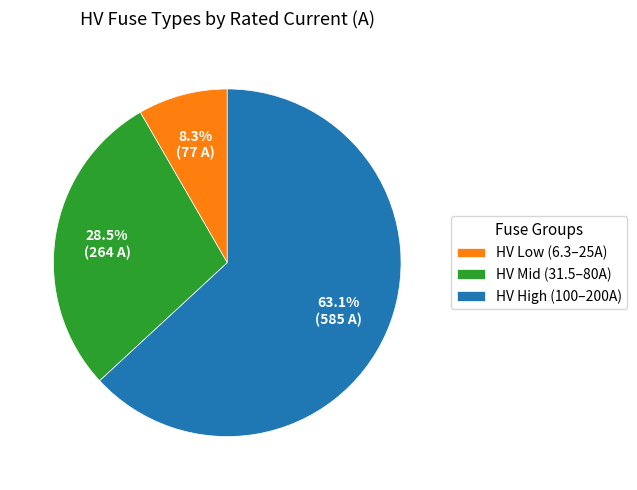

Which category has the biggest portion of the pie?

HV High (100–200A)